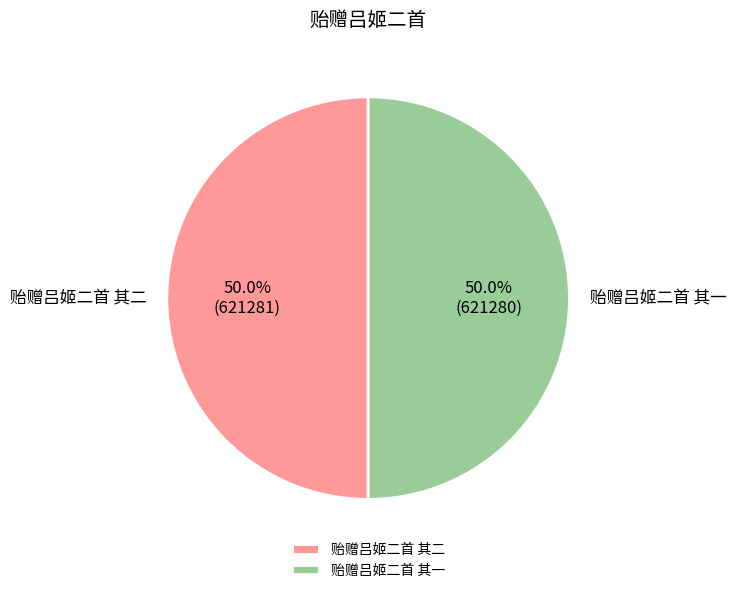

Is it true that 贻赠吕姬二首 其二 is 62% of the pie?

False